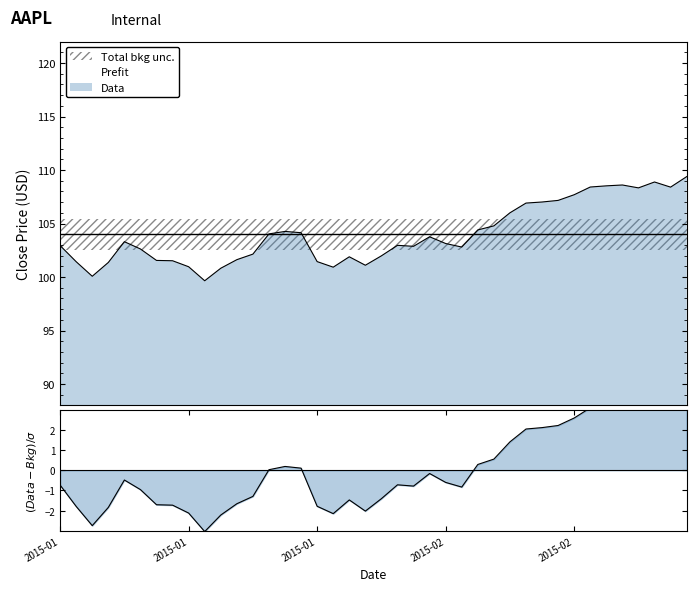

Does the chart have visible grid lines?

No